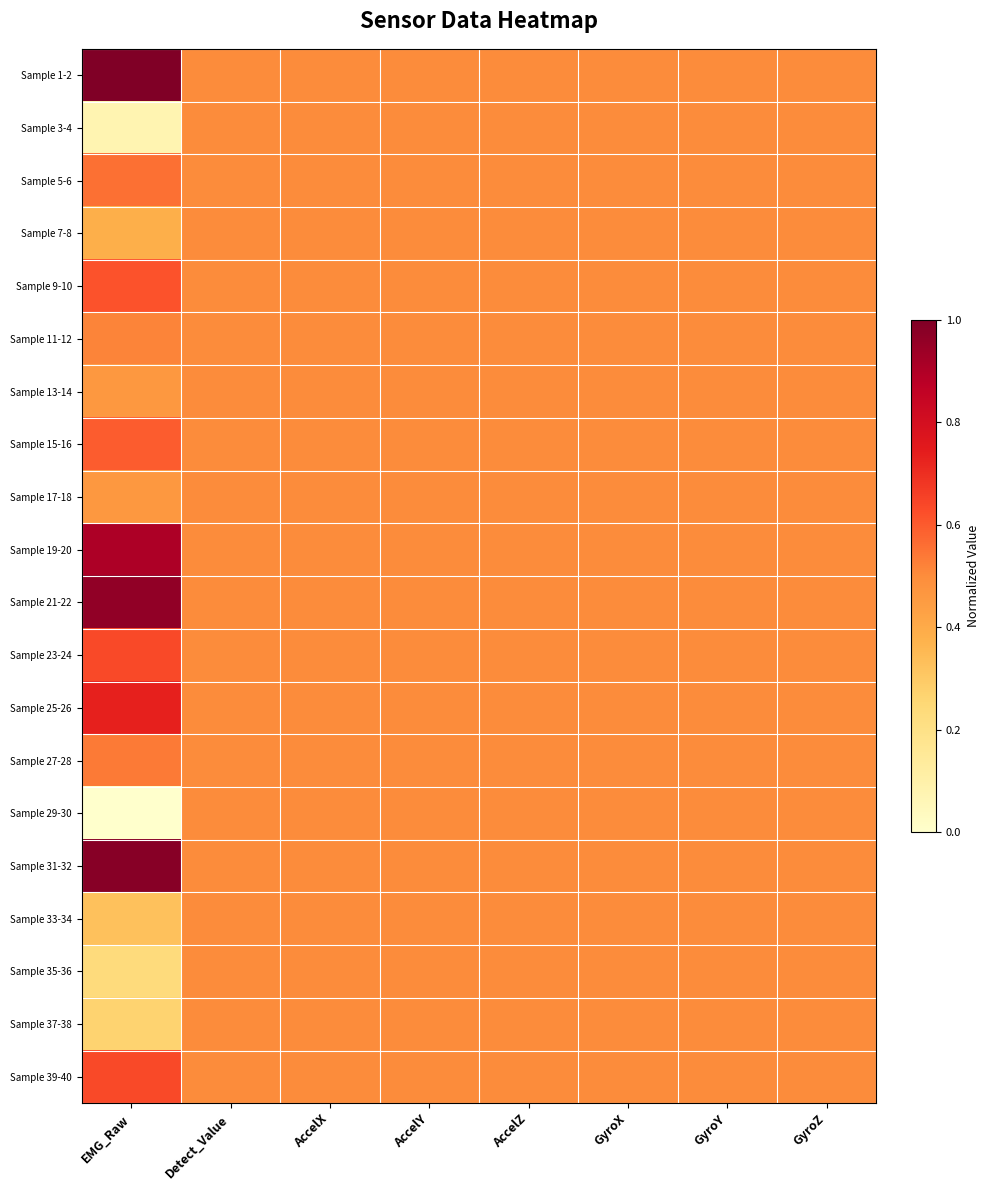

What is the maximum value shown in the chart?

1.0